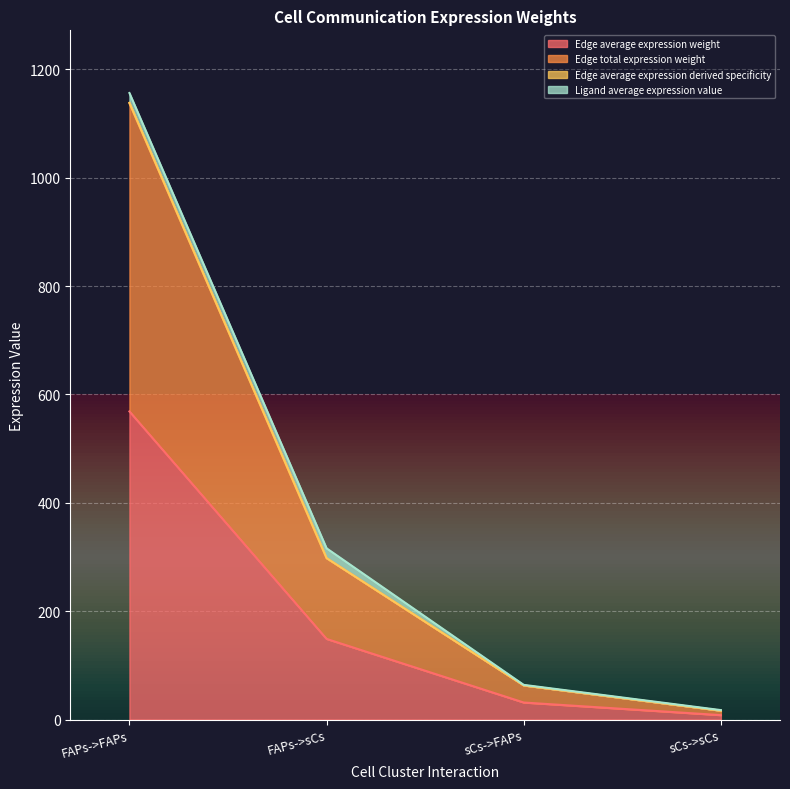

At how many categories does at least one series exceed 121?

2